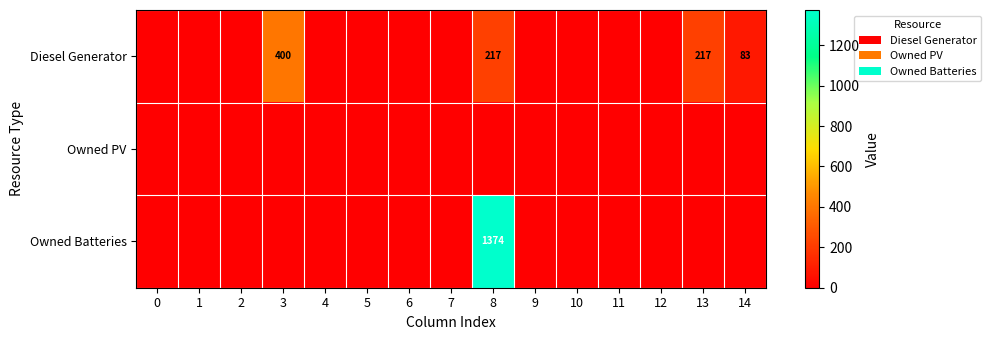

True or false: Diesel Generator has a value of 296 at 8.

False